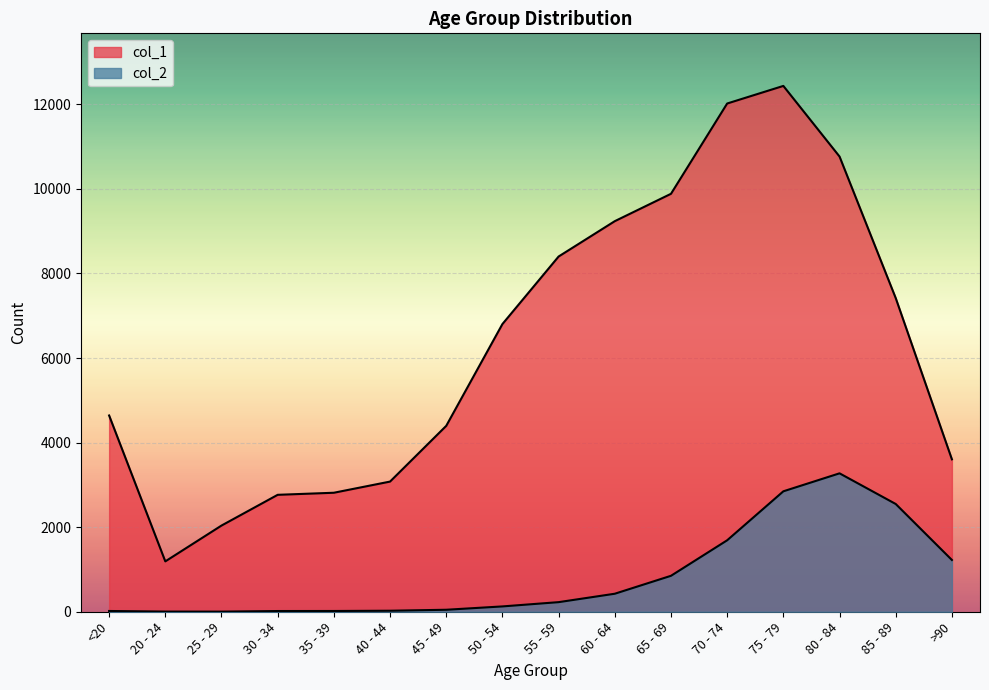

What is the difference between the maximum and minimum values in the col_2 series?

3270